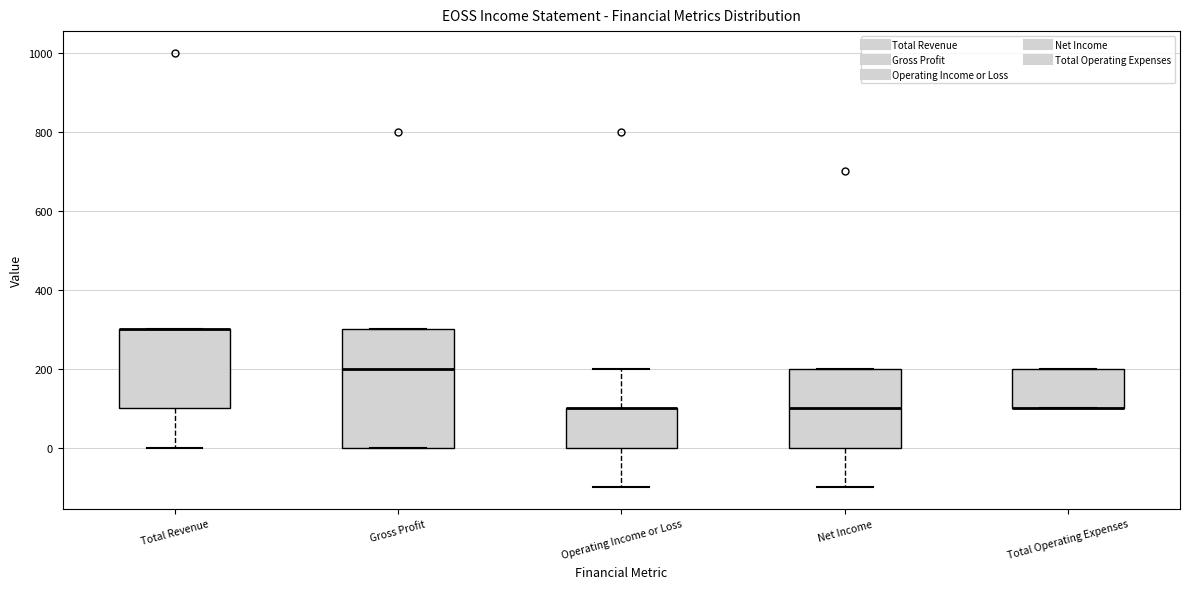

Reading left to right, read every box against the y-axis: the position of its median line, the range the box covers, and the ends of its whiskers. The values are not printed on the chart, so give them approximately, as read against the axis.

Total Revenue: median 300 (drawn on the box's upper edge), box 100 to 300, whiskers 0 to 300
Gross Profit: median 200, box 0 to 300, whiskers 0 to 300
Operating Income or Loss: median 100 (drawn on the box's upper edge), box 0 to 100, whiskers -100 to 200
Net Income: median 100, box 0 to 200, whiskers -100 to 200
Total Operating Expenses: median 100 (drawn on the box's lower edge), box 100 to 200, whiskers 100 to 200